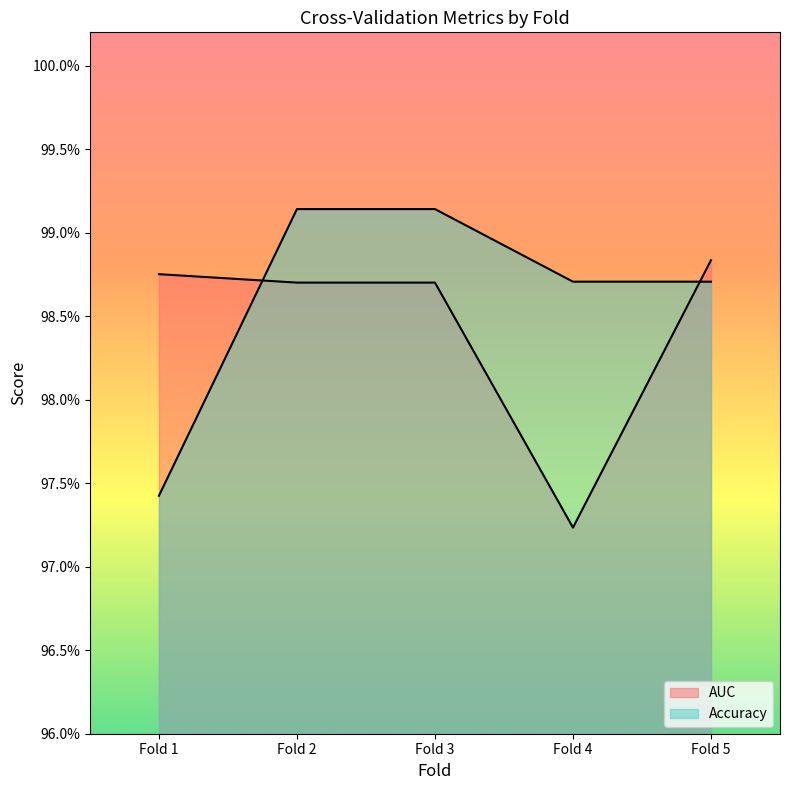

Count the number of data series in this chart.

2